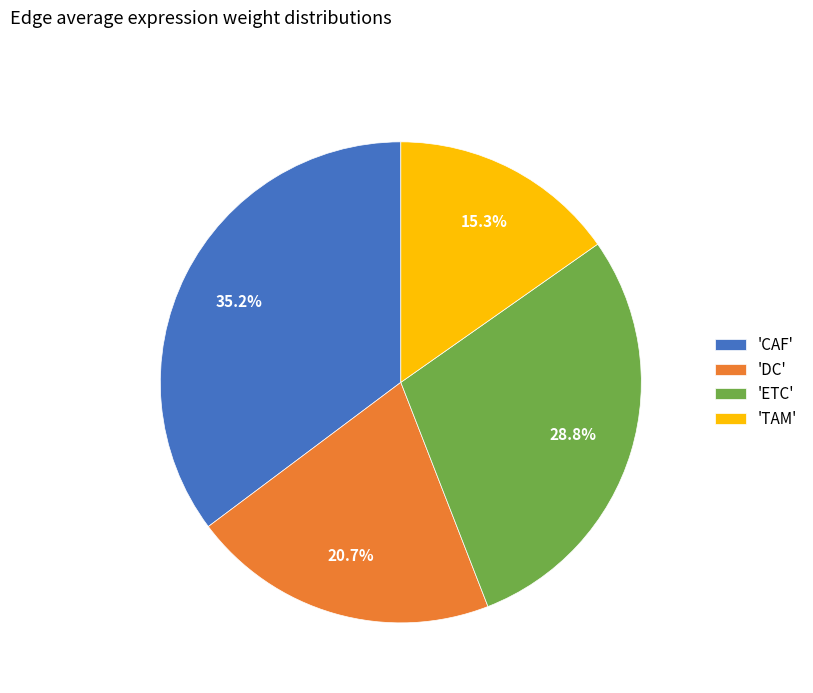

What percentage do 'DC' and 'ETC' together represent?

49.5%